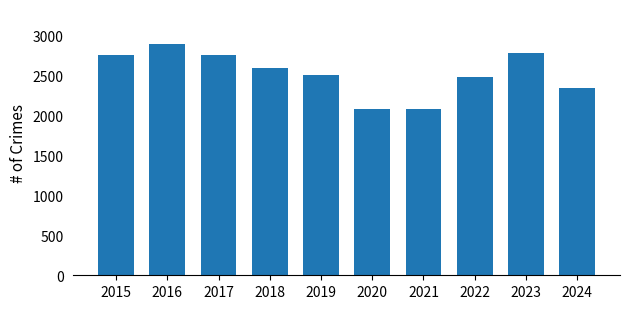

What is the ratio of the value at 2022 to the value at 2024?

1.1